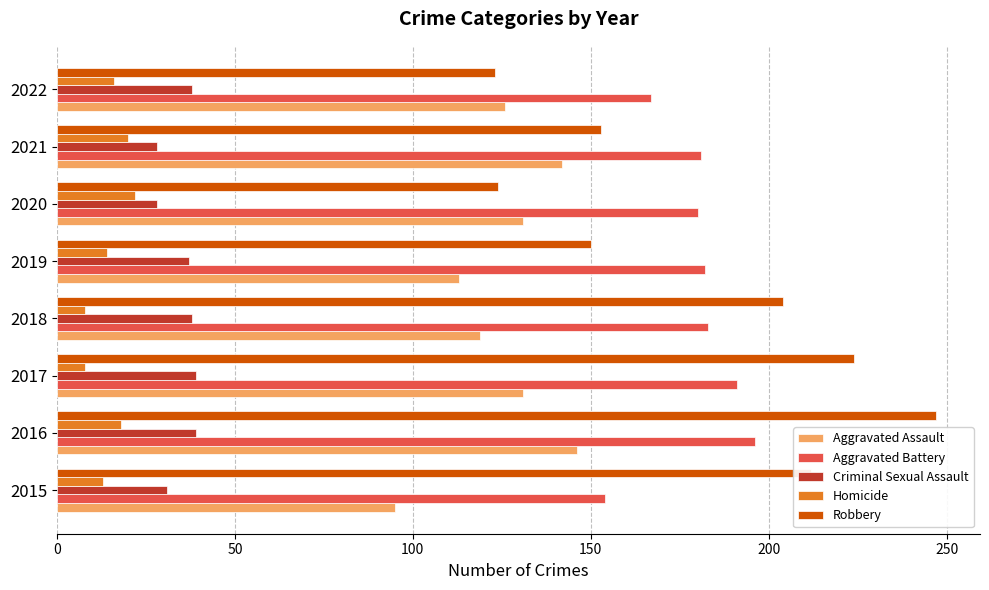

How many values in the Homicide series are below 16?

4